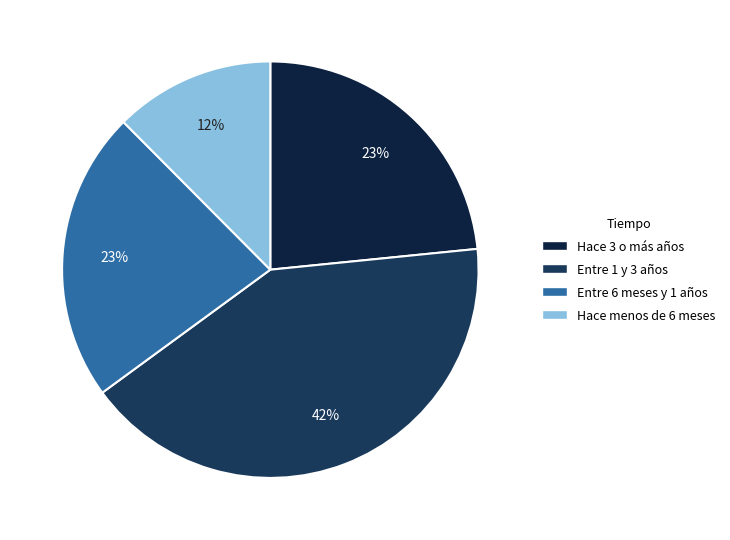

To the nearest percent, what is the combined percentage of Entre 6 meses y 1 años and Hace menos de 6 meses?

35%